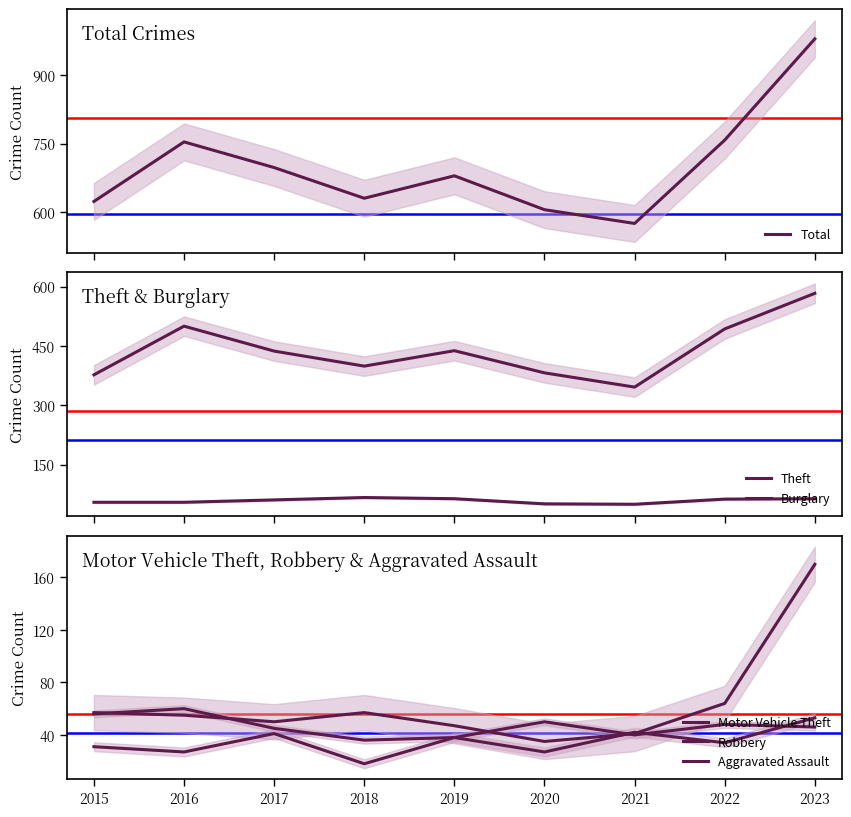

What is the total value across all series at 2022?

1460